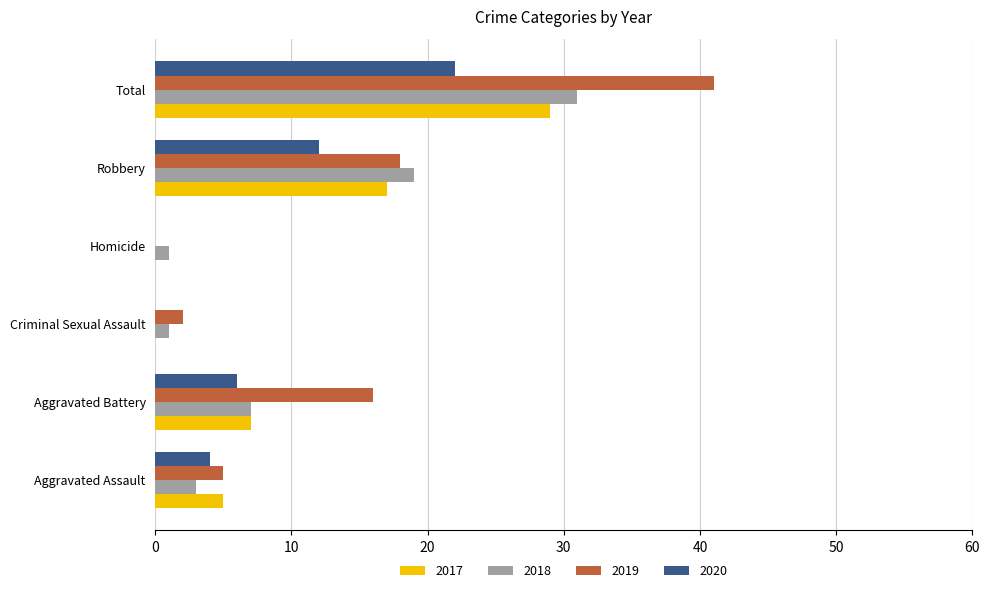

Which series has the largest total across all categories?

2019